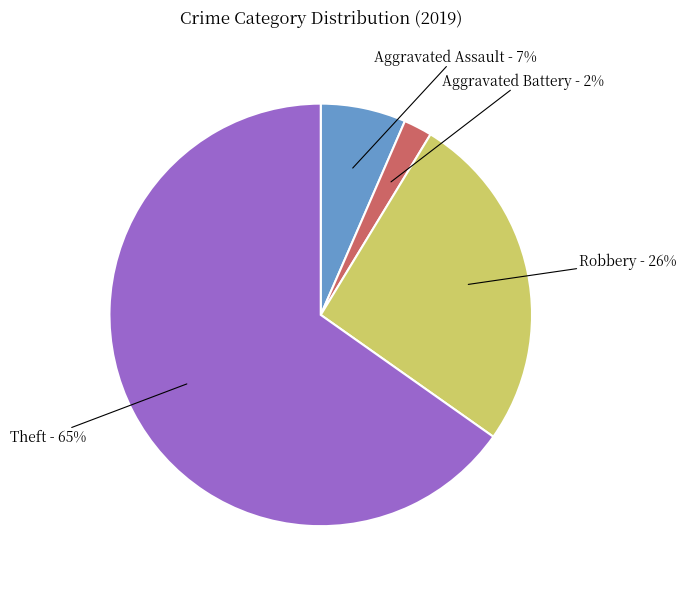

To the nearest percent, what is the difference between the largest and smallest slice percentages?

63%